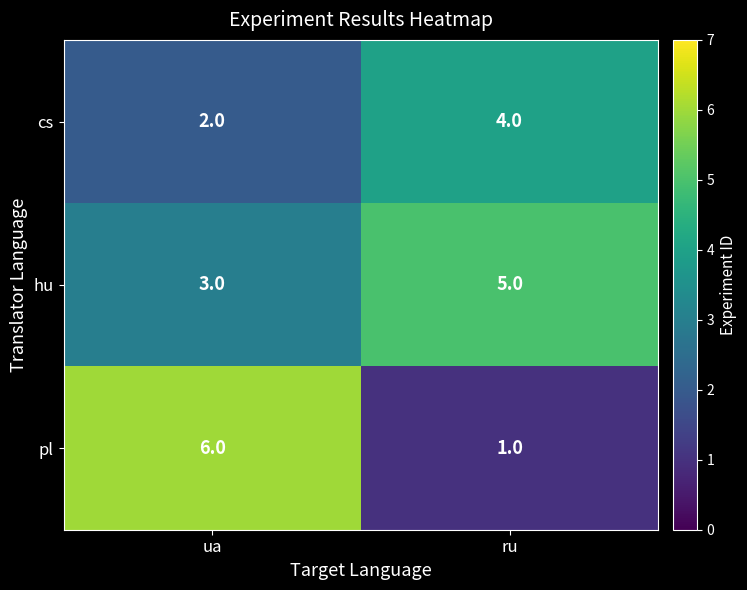

Reading left to right, extract all data points from this chart.

cs: ua=2	ru=4
hu: ua=3	ru=5
pl: ua=6	ru=1